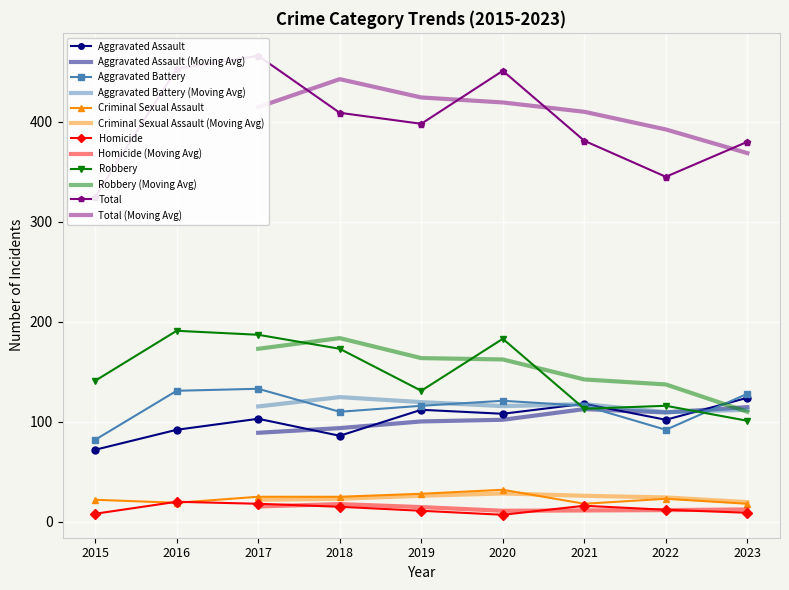

What is the average value of the Aggravated Battery series?

114